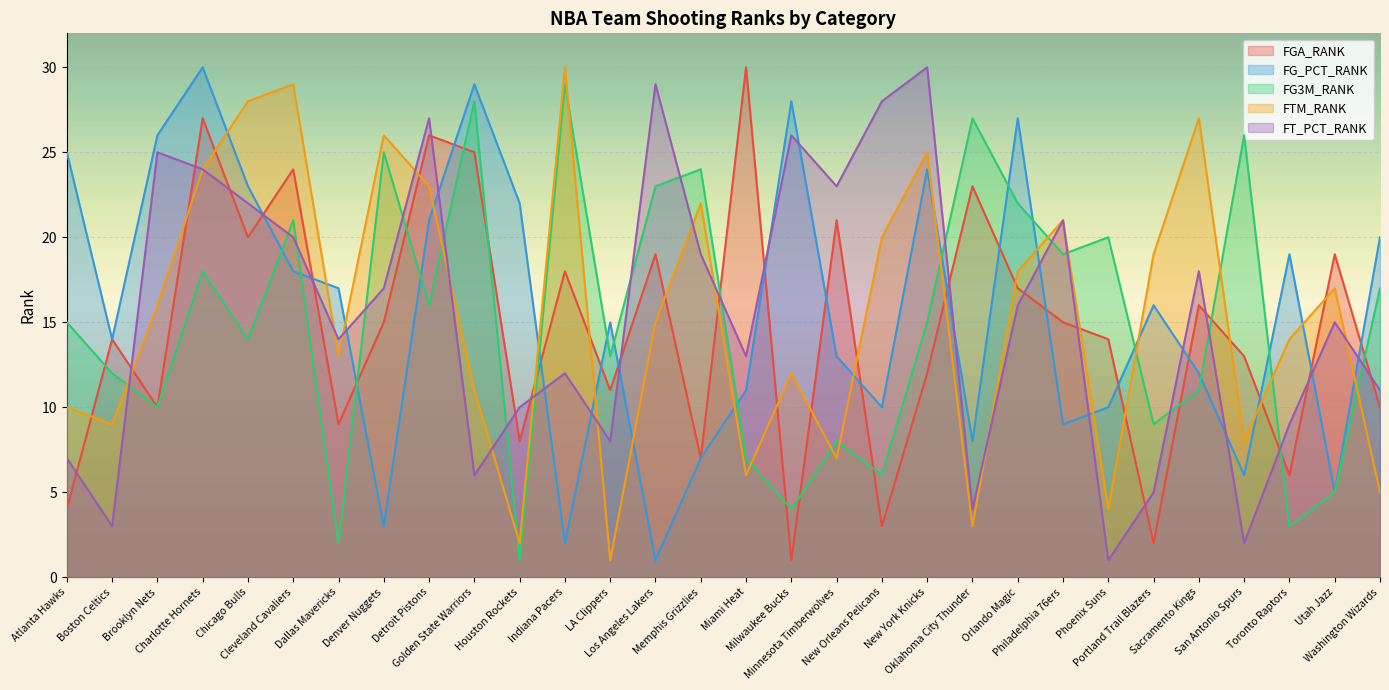

At which category is the sum across all series the highest?

Charlotte Hornets